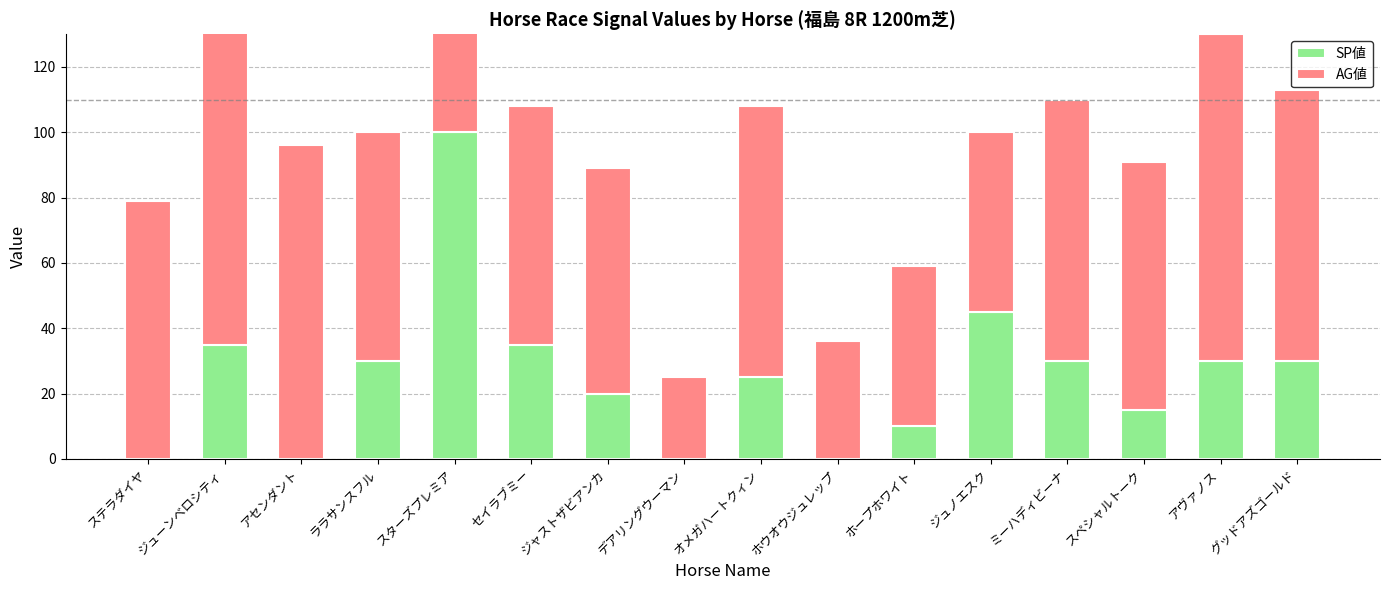

What is the difference between the AG値 values at グッドアズゴールド and ステラダイヤ?

4